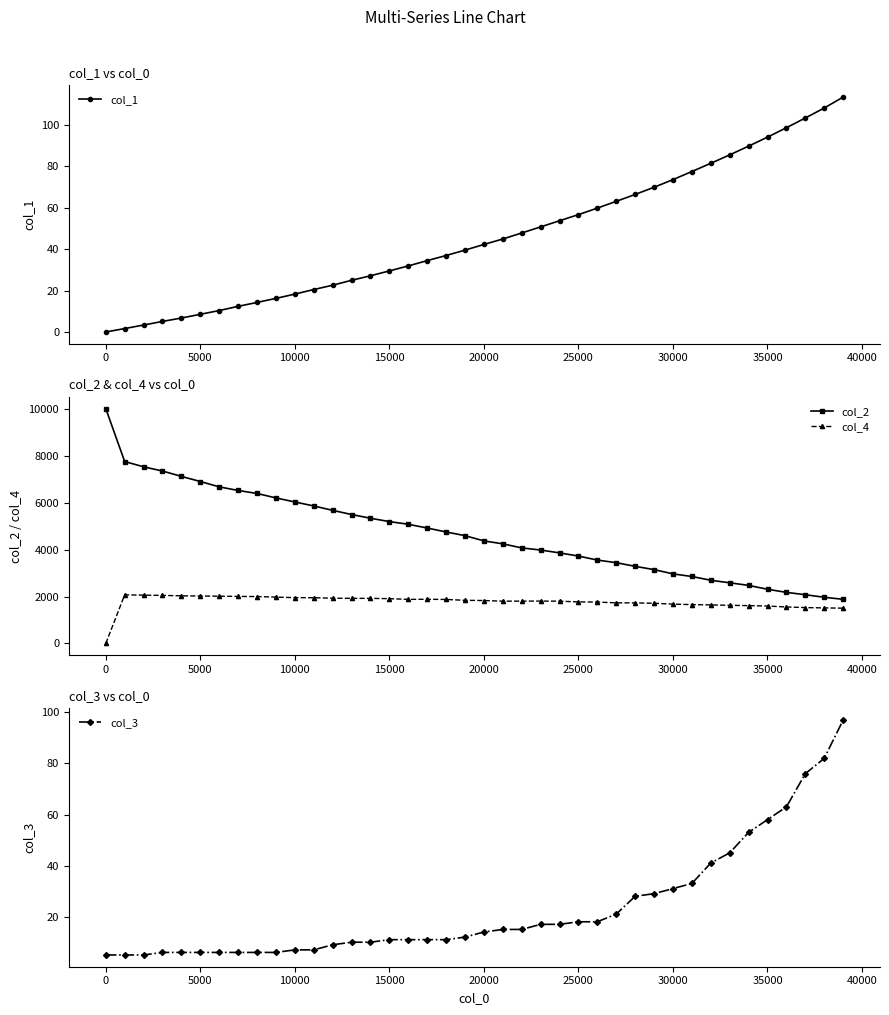

Reading right to left, list all the values displayed in this chart.

col_1: 113.3	108.0	103.2	98.5	94.0	89.6	85.4	81.3	77.4	73.5	69.8	66.3	63.0	59.7	56.6	53.6	50.7	47.8	44.8	42.2	39.5	36.9	34.4	31.9	29.5	27.1	24.9	22.6	20.5	18.3	16.2	14.3	12.4	10.3	8.5	6.7	5.1	3.4	1.7	0.0
col_2: 1880.0	1967.0	2076.0	2176.0	2308.0	2473.0	2584.0	2691.0	2852.0	2963.0	3145.0	3284.0	3439.0	3551.0	3722.0	3857.0	3978.0	4069.0	4242.0	4367.0	4590.0	4748.0	4915.0	5075.0	5189.0	5331.0	5490.0	5667.0	5854.0	6024.0	6197.0	6386.0	6514.0	6667.0	6895.0	7113.0	7341.0	7521.0	7745.0	10000.0
col_4: 1503.0	1515.0	1528.0	1555.0	1594.0	1612.0	1625.0	1642.0	1655.0	1676.0	1712.0	1728.0	1730.0	1765.0	1770.0	1802.0	1805.0	1804.0	1801.0	1829.0	1838.0	1875.0	1882.0	1878.0	1908.0	1921.0	1922.0	1928.0	1949.0	1951.0	1975.0	1998.0	2004.0	2013.0	2021.0	2029.0	2047.0	2058.0	2070.0	0.0
col_3: 97.0	82.0	76.0	63.0	58.0	53.0	45.0	41.0	33.0	31.0	29.0	28.0	21.0	18.0	18.0	17.0	17.0	15.0	15.0	14.0	12.0	11.0	11.0	11.0	11.0	10.0	10.0	9.0	7.0	7.0	6.0	6.0	6.0	6.0	6.0	6.0	6.0	5.0	5.0	5.0